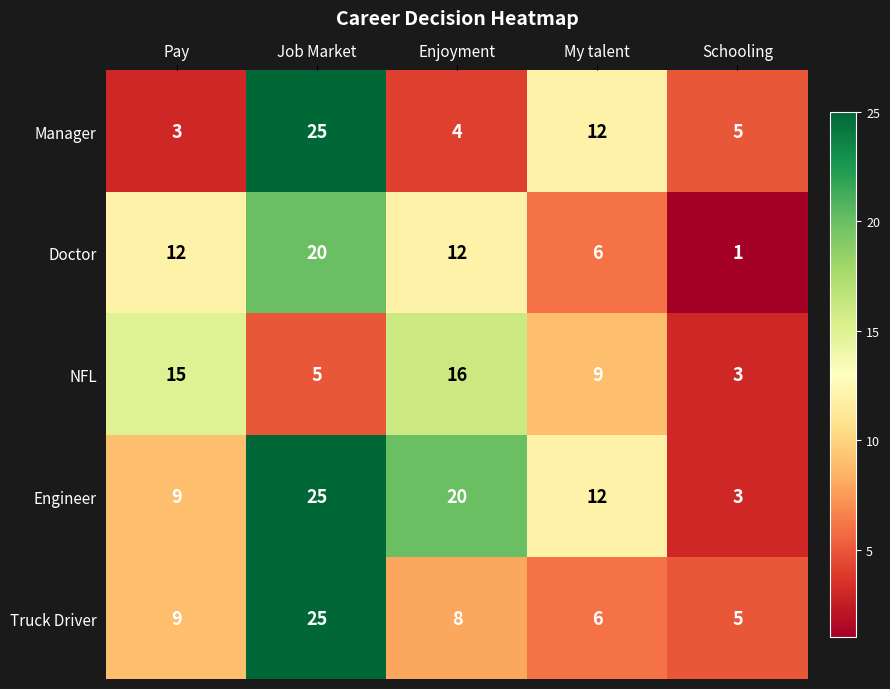

True or false: Truck Driver has a value of 9 at Pay.

True